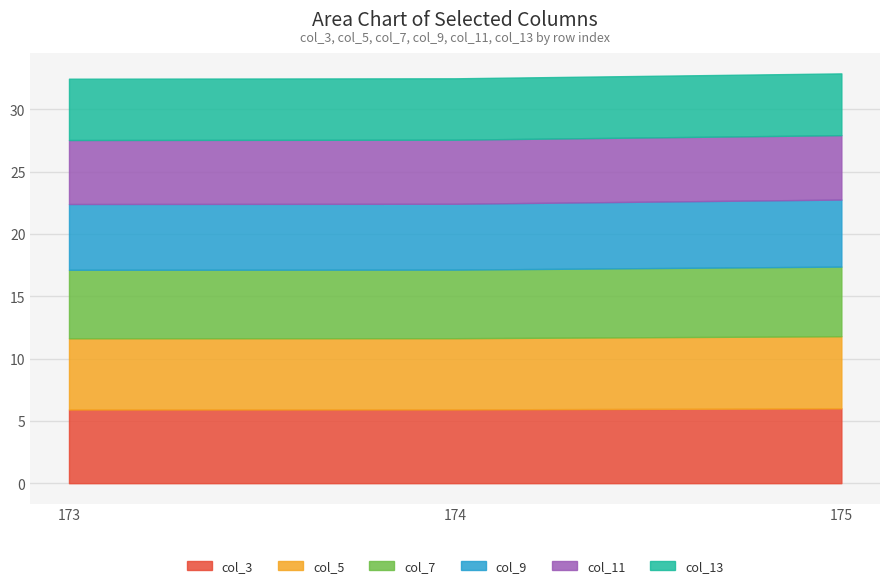

Reading left to right, what are all the values shown in this chart?

col_3: 5.9	5.9	6.0
col_5: 5.7	5.7	5.8
col_7: 5.5	5.5	5.6
col_9: 5.3	5.3	5.4
col_11: 5.1	5.1	5.2
col_13: 4.9	4.9	5.0